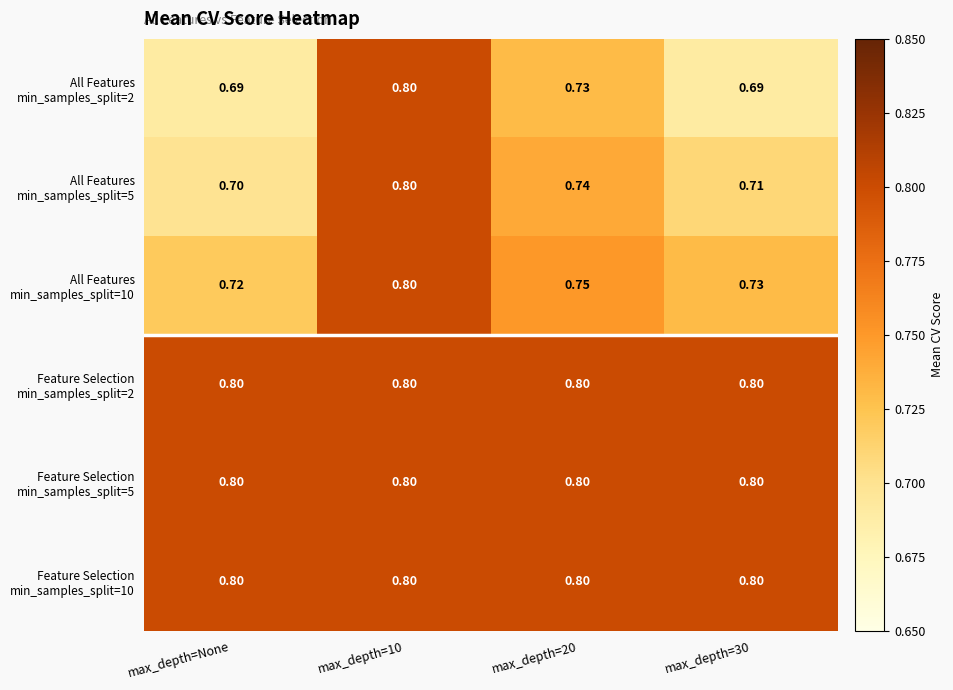

How many data points does each series have?

4